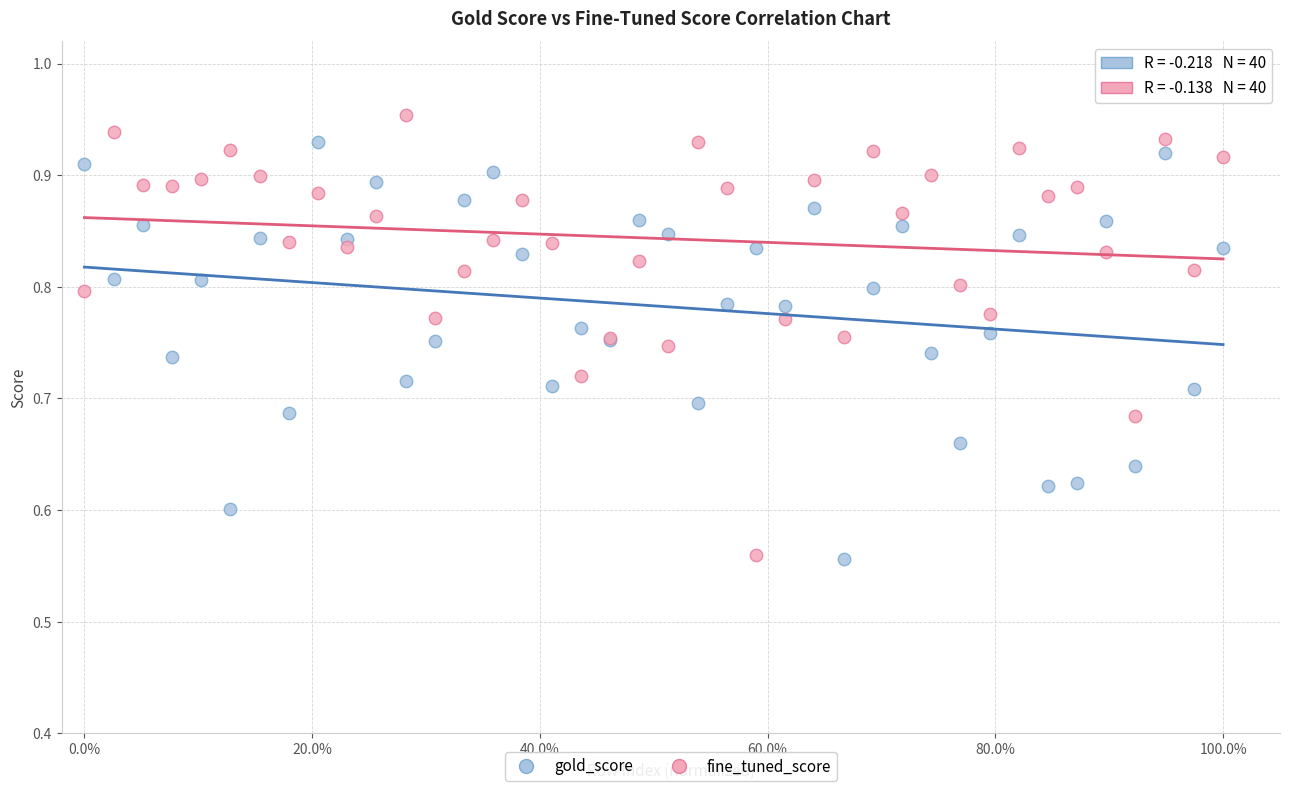

What are all the series names shown in the legend?

gold_score, fine_tuned_score